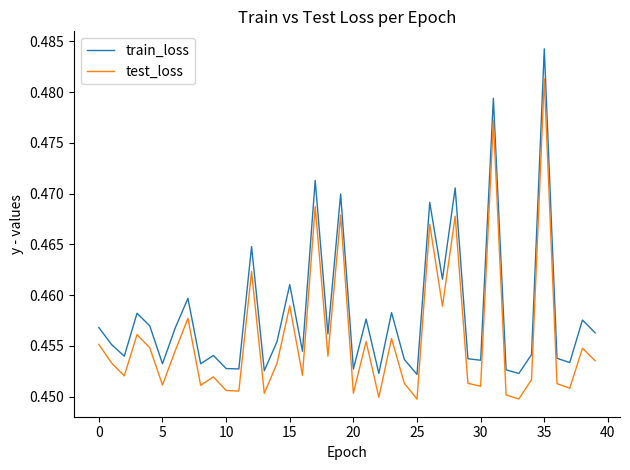

Which series has the widest spread of values?

train_loss